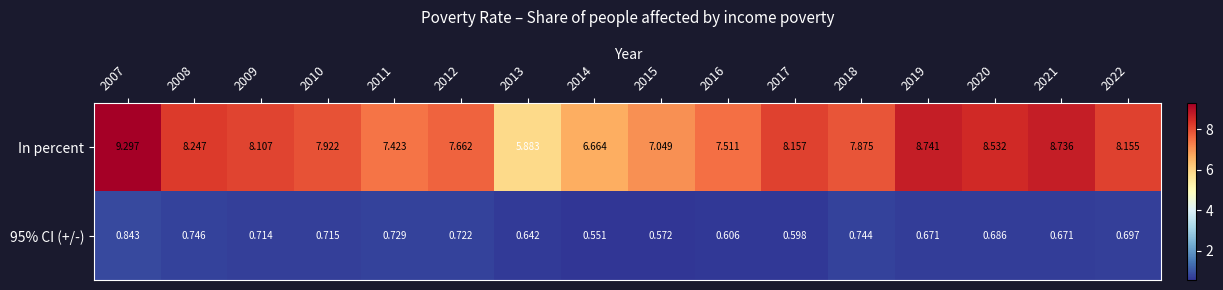

Which series has the largest range (max minus min)?

In percent